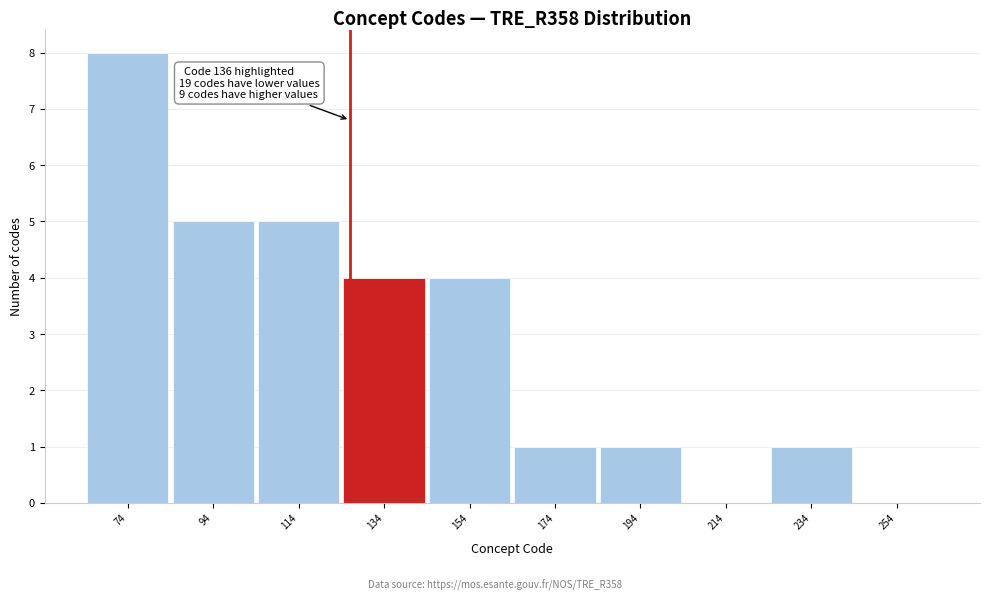

Reading left to right, transcribe all the data shown in this chart.

74=8	94=5	114=5	134=4	154=4	174=1	194=1	214=0	234=1	254=0